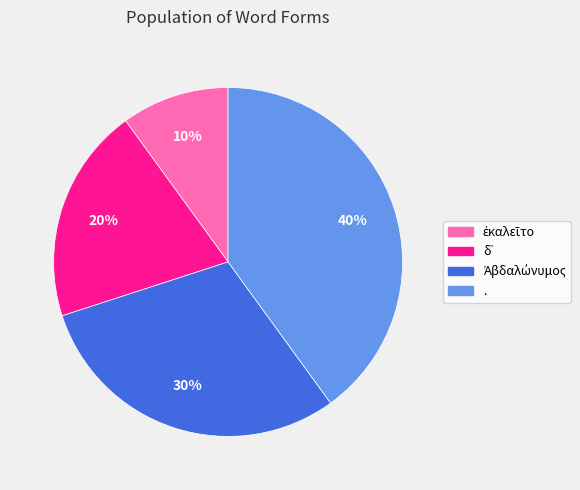

Which category has the biggest portion of the pie?

.